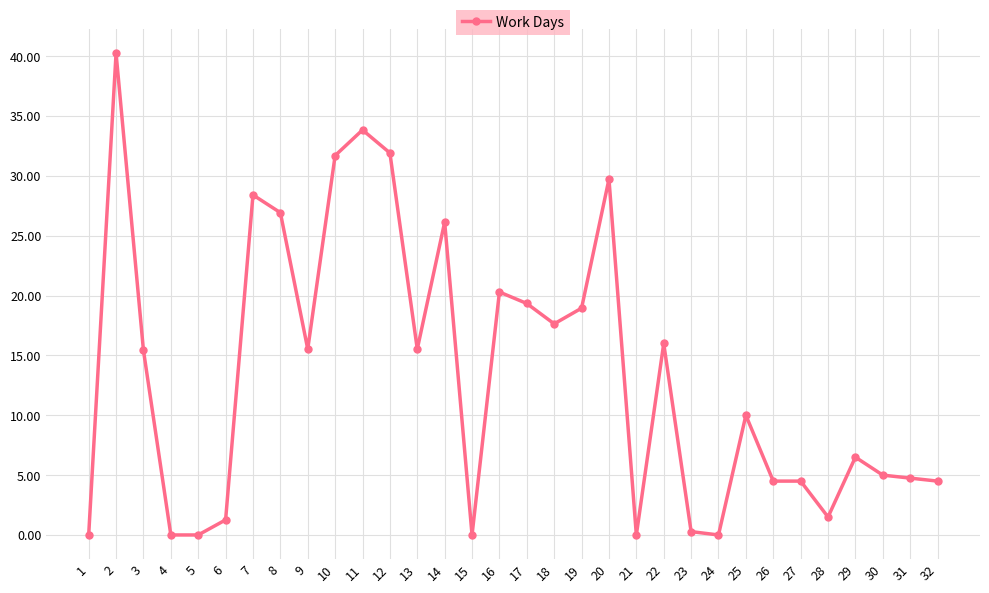

What is the value of the 6th point from the left?

1.3